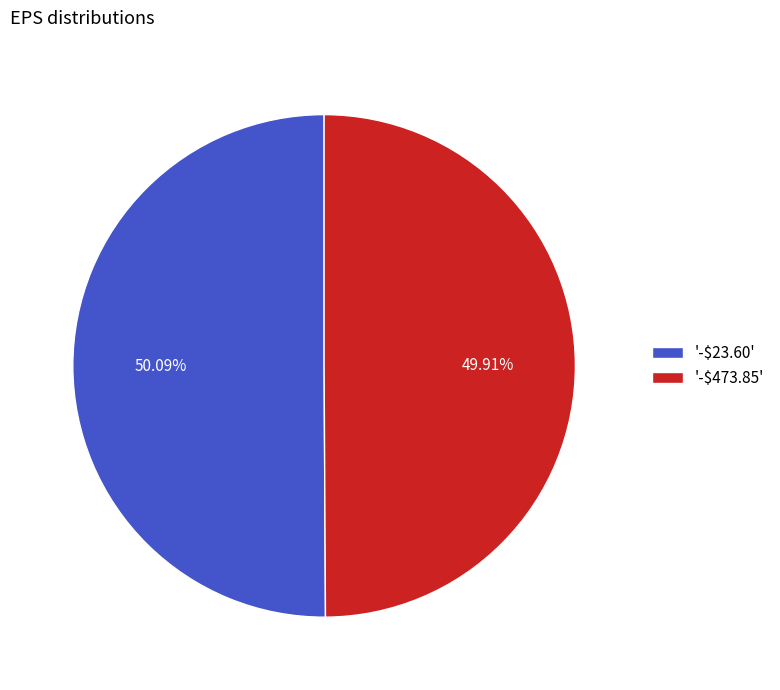

Does any single category account for the majority?

Yes